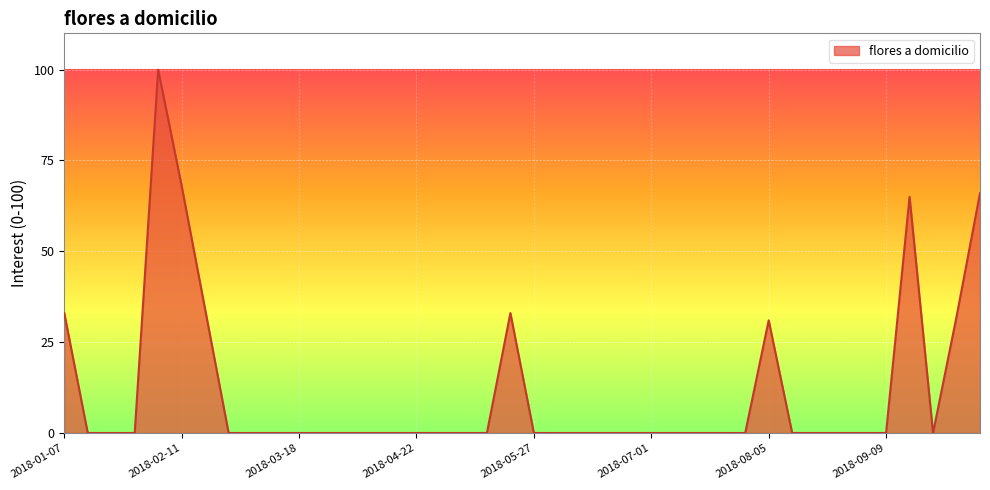

What is the difference between the maximum and minimum values?

100